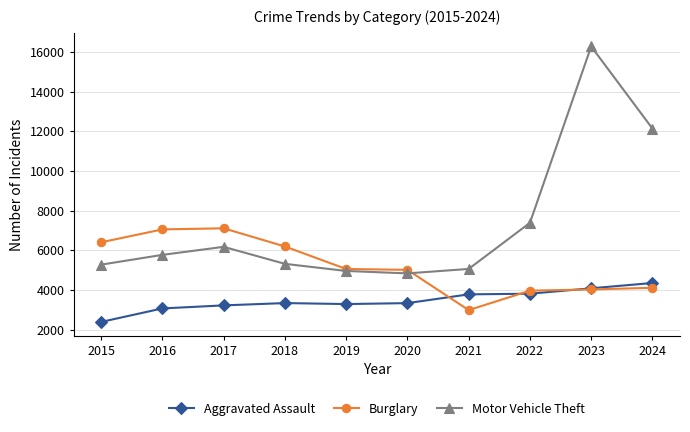

Is it true that Motor Vehicle Theft equals 3212 at 2019?

False